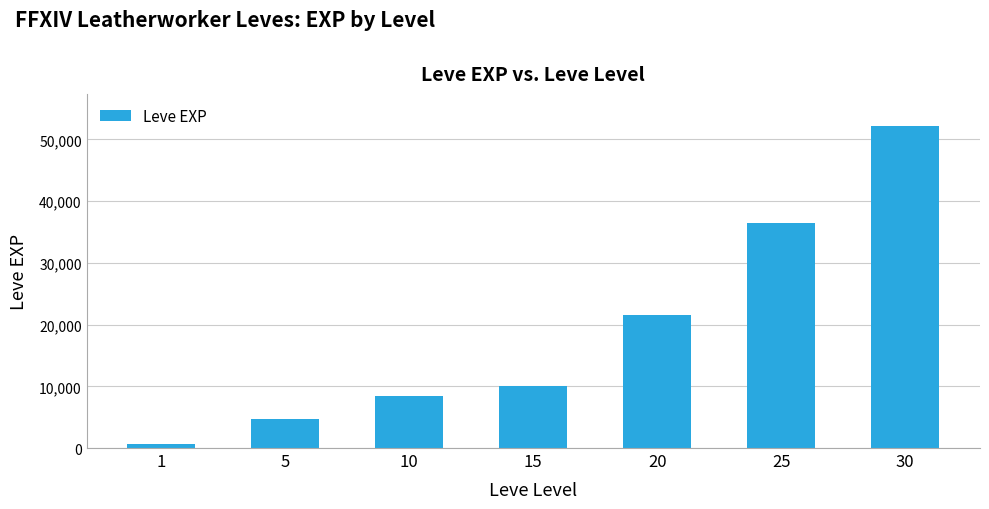

What is the minimum value shown in the chart?

630